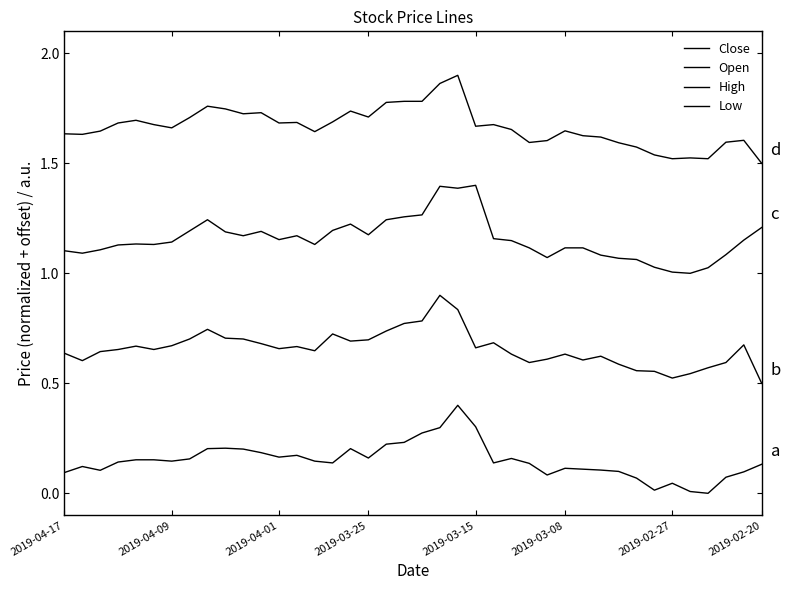

Does the chart have visible grid lines?

No